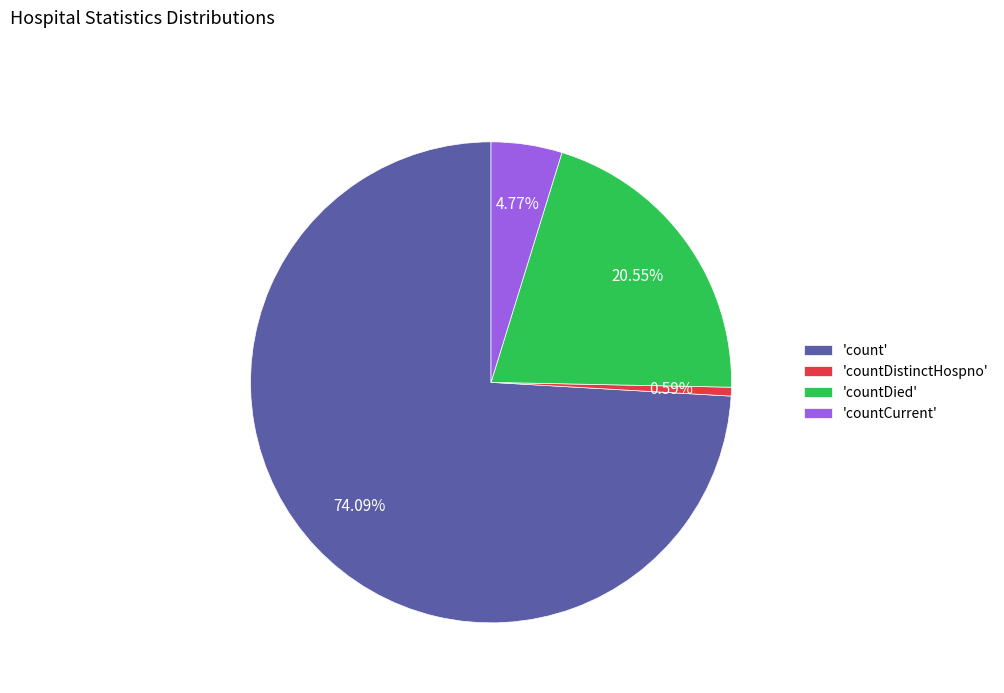

Between 'countDied' and 'countCurrent', which is larger?

'countDied'